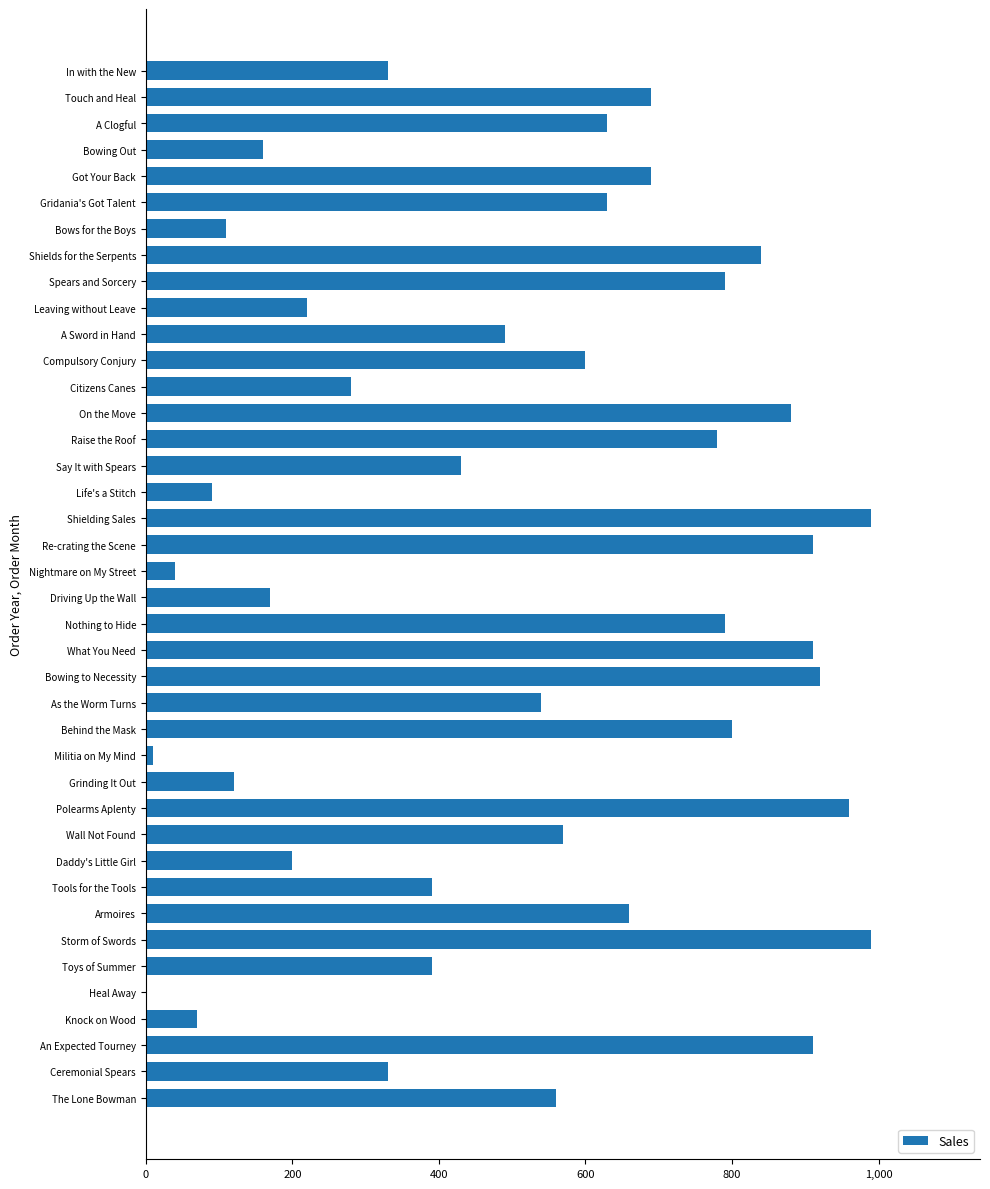

True or false: the data shows 182 at Bows for the Boys.

False